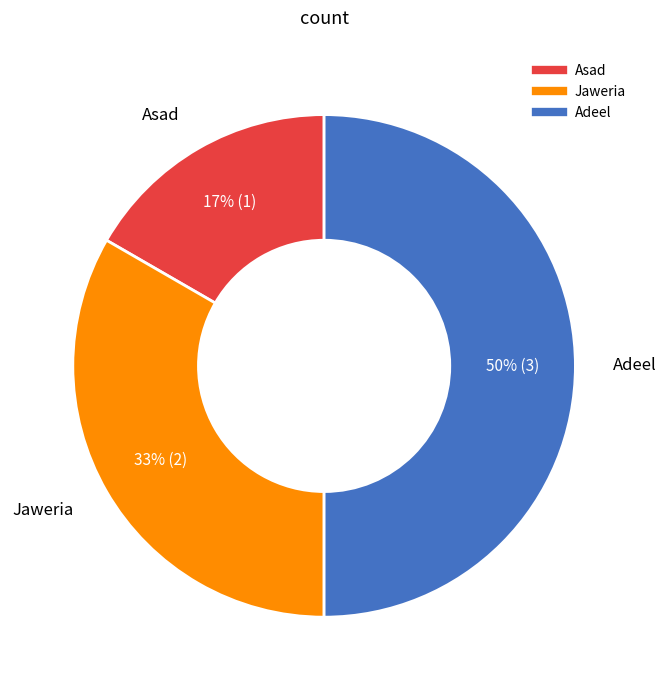

Do Jaweria and Adeel together represent more than half of the pie?

Yes